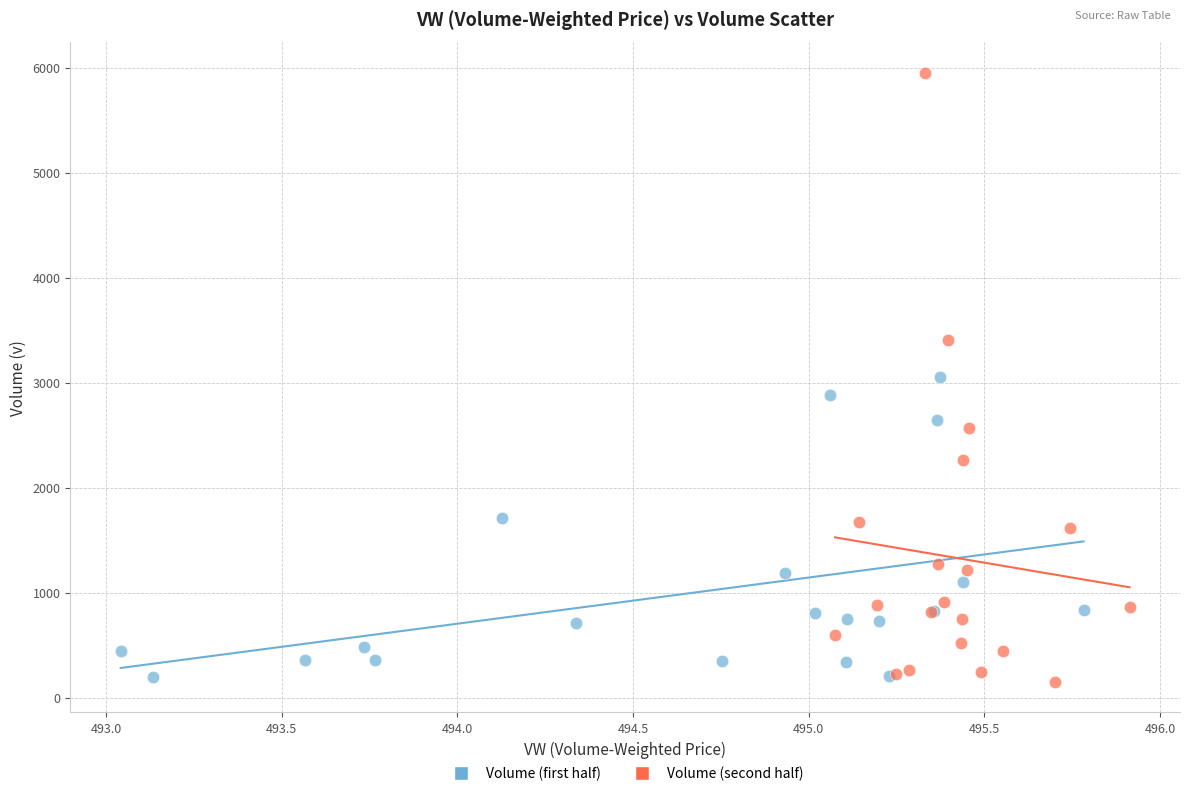

Which series has the largest Y range (max minus min)?

Volume (second half)